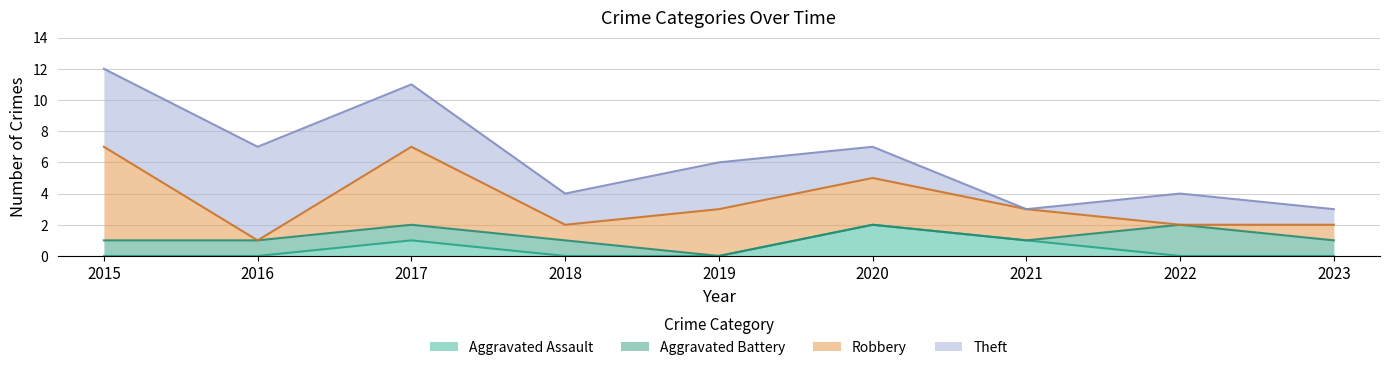

True or false: Theft and Aggravated Battery intersect in this chart.

False